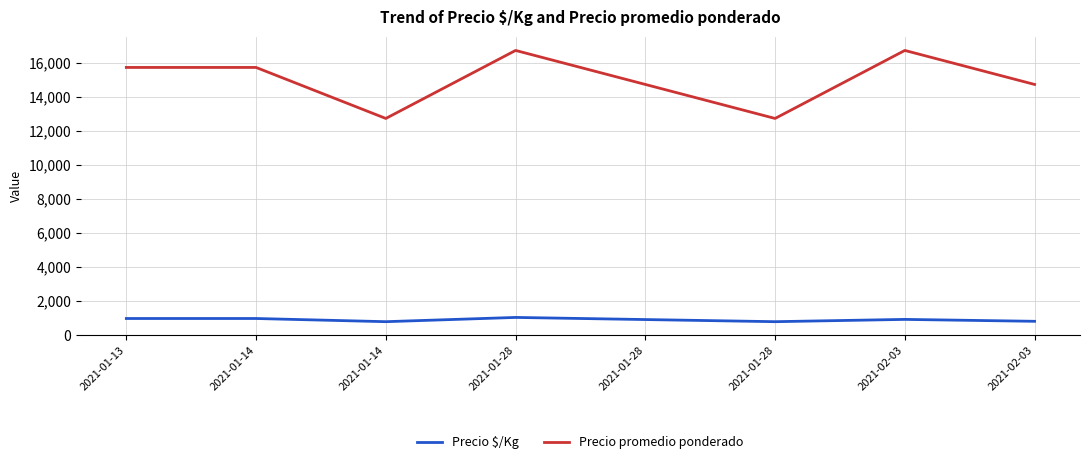

List the series in order of their peak value, highest first.

Precio promedio ponderado, Precio $/Kg